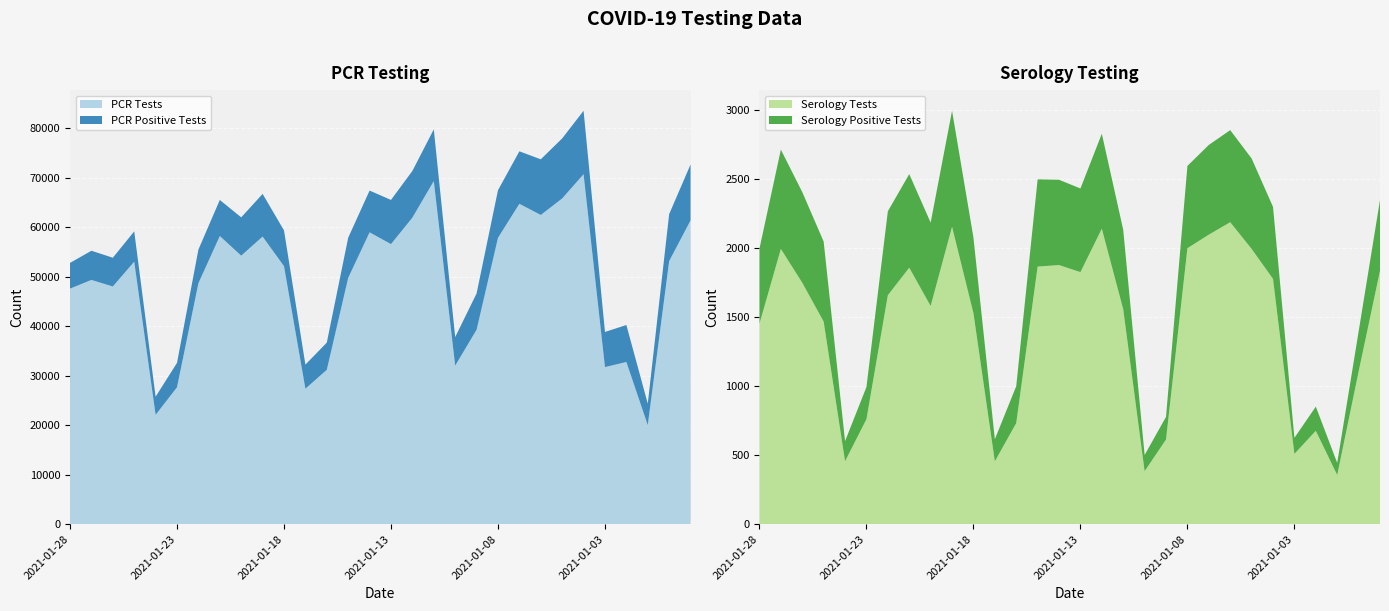

Reading left to right, what are all the values shown in this chart?

PCR Tests: 47576	49335	48010	53019	22089	27665	48671	58197	54233	58085	52106	27371	31179	49751	58945	56564	61912	69296	32029	39270	57832	64707	62451	65784	70682	31734	32764	20021	53136	61352
PCR Positive Tests: 5191	5893	5803	6116	3665	4926	6793	7282	7735	8616	7224	4861	5495	8102	8429	8919	9431	10435	5761	7334	9615	10595	11234	12121	12802	7095	7467	4330	9482	11295
Serology Tests: 1451	1992	1747	1466	456	760	1657	1856	1579	2152	1527	455	732	1864	1875	1824	2138	1555	384	613	1997	2095	2185	1992	1775	509	676	356	1104	1834
Serology Positive Tests: 543	718	656	579	145	233	607	677	603	839	547	160	267	631	617	605	687	575	117	164	595	649	666	654	521	116	175	88	289	511